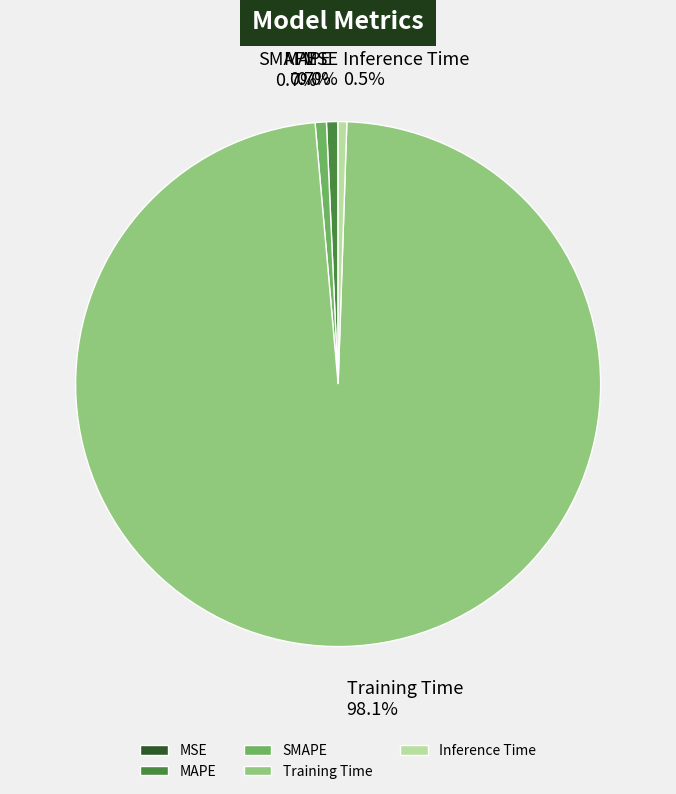

Which has a higher value, MAPE or Training Time?

Training Time